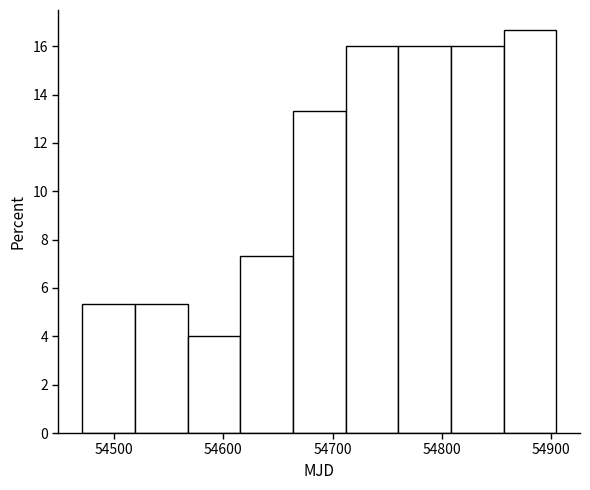

Reading left to right, list every bar in this chart as the range it spans on the x-axis followed by its height. Neither the bar edges nor the heights are printed on the chart, so give them approximately, as read against the axes.

54470 to 54520: 5.4
54520 to 54570: 5.4
54570 to 54620: 4.0
54620 to 54660: 7.4
54660 to 54710: 13.4
54710 to 54760: 16.0
54760 to 54810: 16.0
54810 to 54860: 16.0
54860 to 54900: 16.6